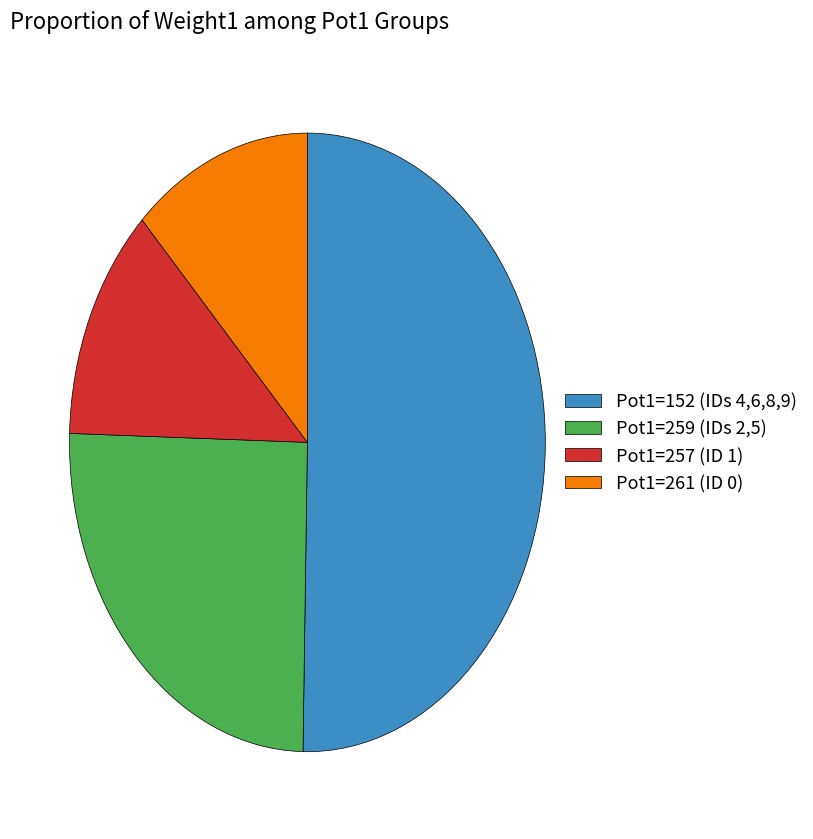

How many slices are in this pie chart?

4